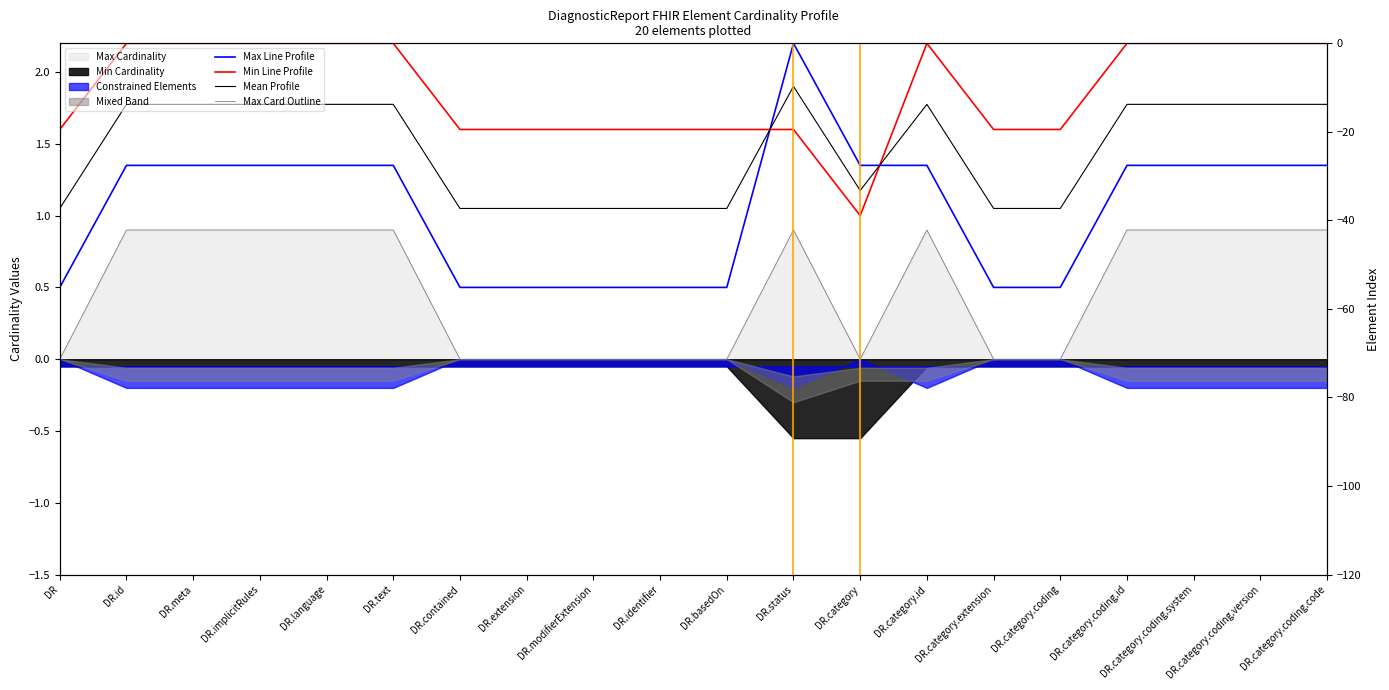

True or false: Mean Profile has more than 0 points higher than both neighbors.

True